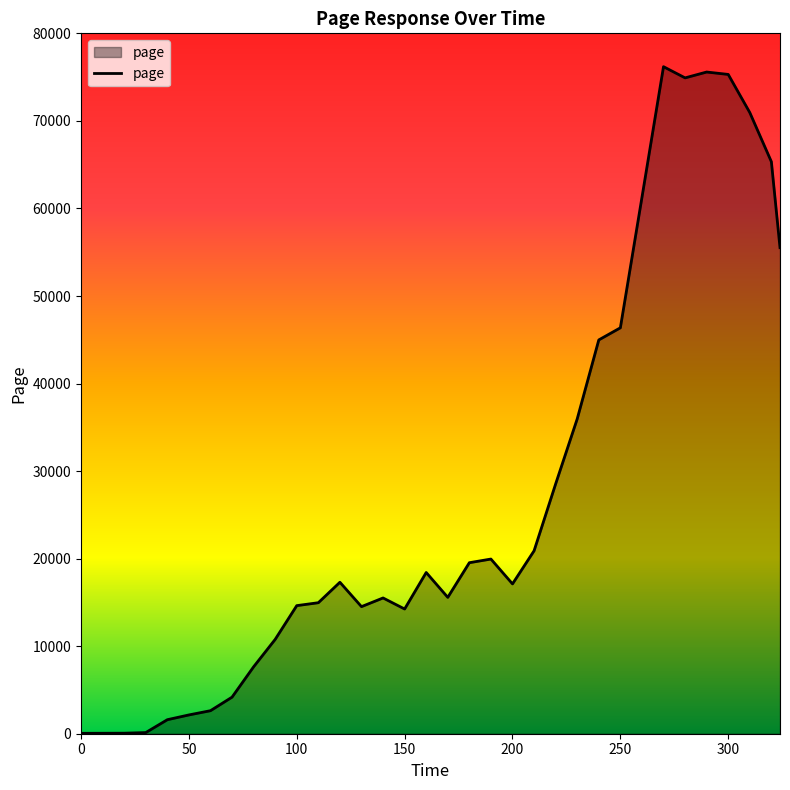

How many series are shown in this chart?

1